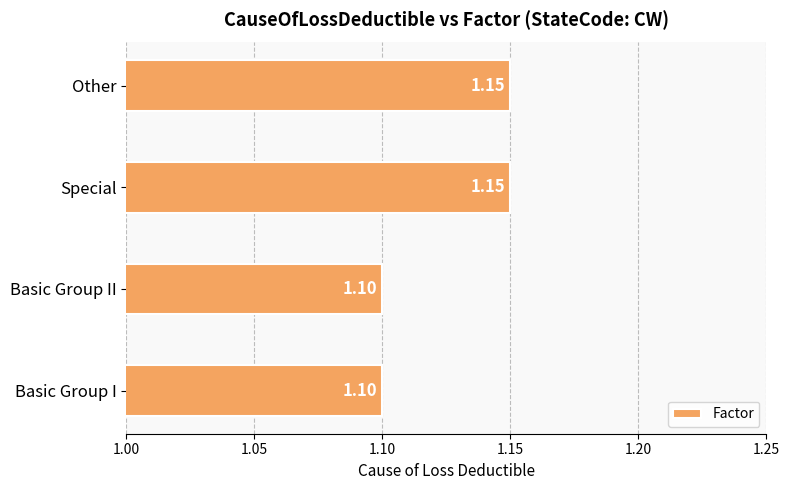

What is the average value?

1.1